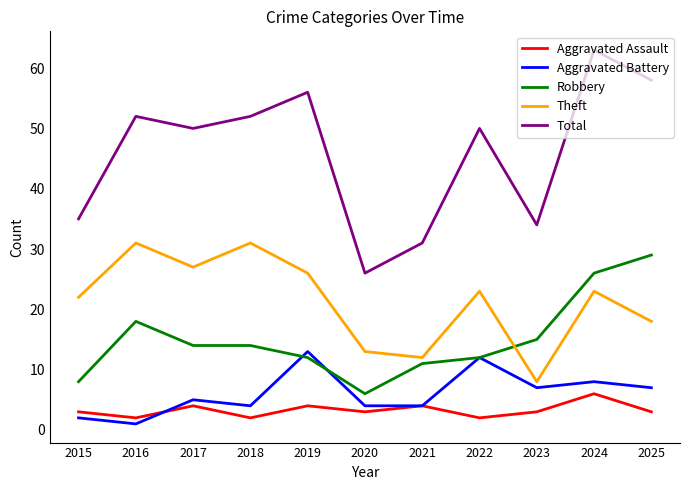

What is the total value across all series at 2015?

70